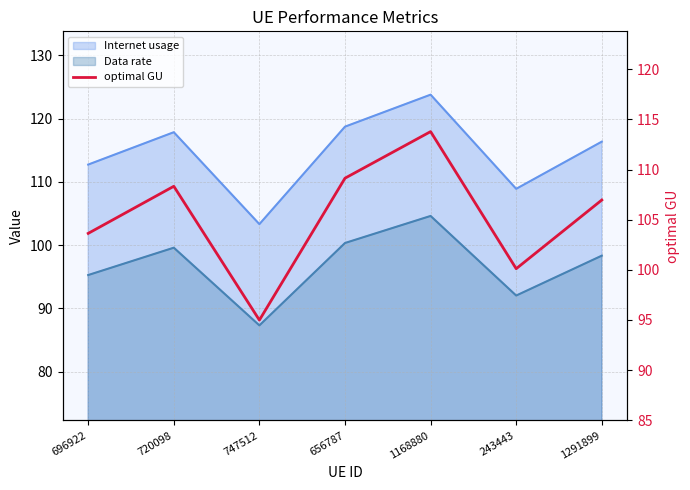

The chart shows a value of 127.5 at 747512. True or false?

False